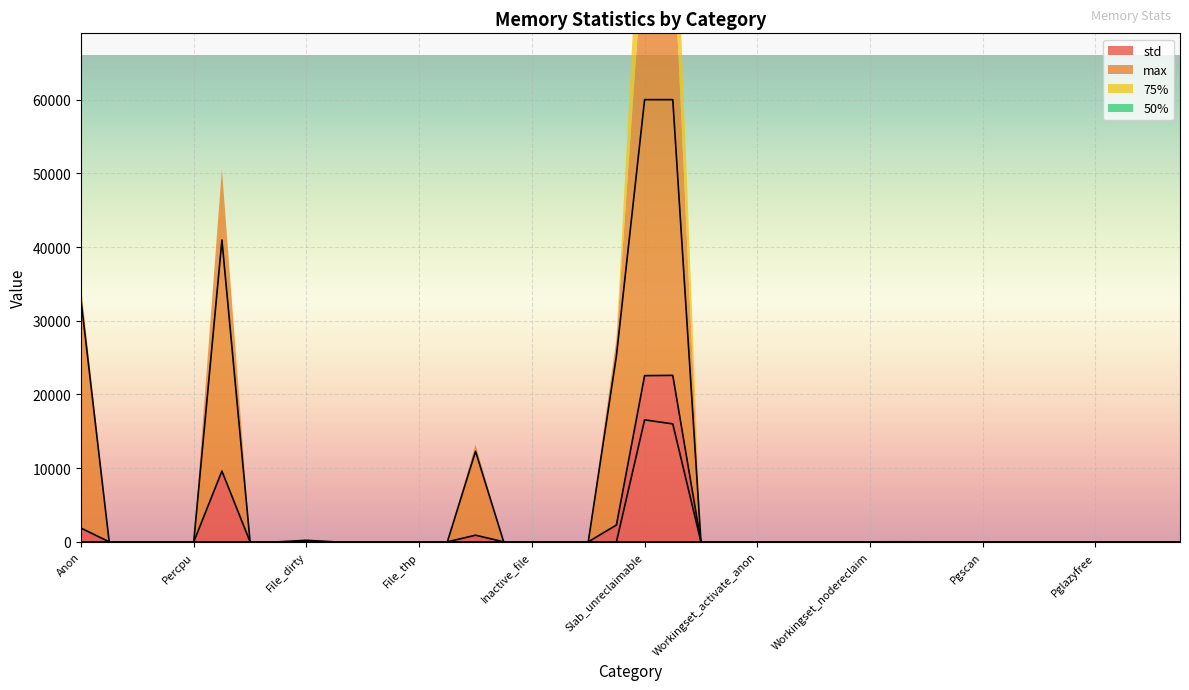

Reading left to right, transcribe all the data shown in this chart.

std: 1861.7	0.0	0.0	0.0	0.0	9602.4	0.0	0.0	207.1	0.0	0.0	0.0	0.0	0.0	899.1	0.0	0.0	0.0	0.0	2280.2	22551.6	22587.8	0.0	0.0	0.0	0.0	0.0	0.0	0.0	0.5	0.0	0.0	0.0	0.0	0.0	0.0	0.0	0.0	0.0	0.0
max: 32768.0	0.0	0.0	0.0	0.0	40960.0	0.0	0.0	0.0	0.0	0.0	0.0	0.0	0.0	12288.0	0.0	0.0	0.0	0.0	25240.0	60000.0	60000.0	0.0	0.0	0.0	0.0	0.0	0.0	0.0	8.0	0.0	0.0	0.0	0.0	0.0	0.0	0.0	0.0	0.0	0.0
75%: 0.0	0.0	0.0	0.0	0.0	0.0	0.0	0.0	0.0	0.0	0.0	0.0	0.0	0.0	0.0	0.0	0.0	0.0	0.0	0.0	16552.0	16004.0	0.0	0.0	0.0	0.0	0.0	0.0	0.0	0.0	0.0	0.0	0.0	0.0	0.0	0.0	0.0	0.0	0.0	0.0